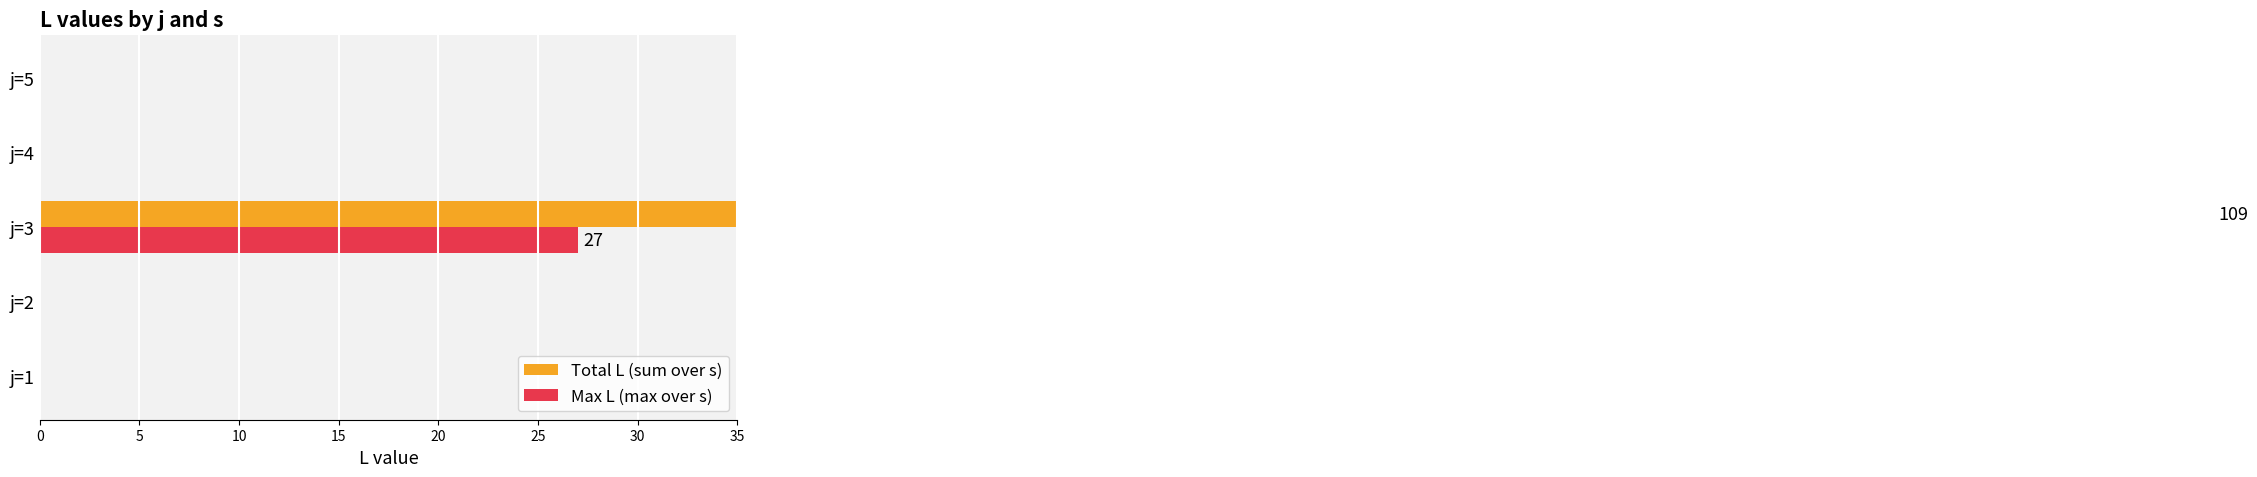

How many categories are shown in the chart?

5